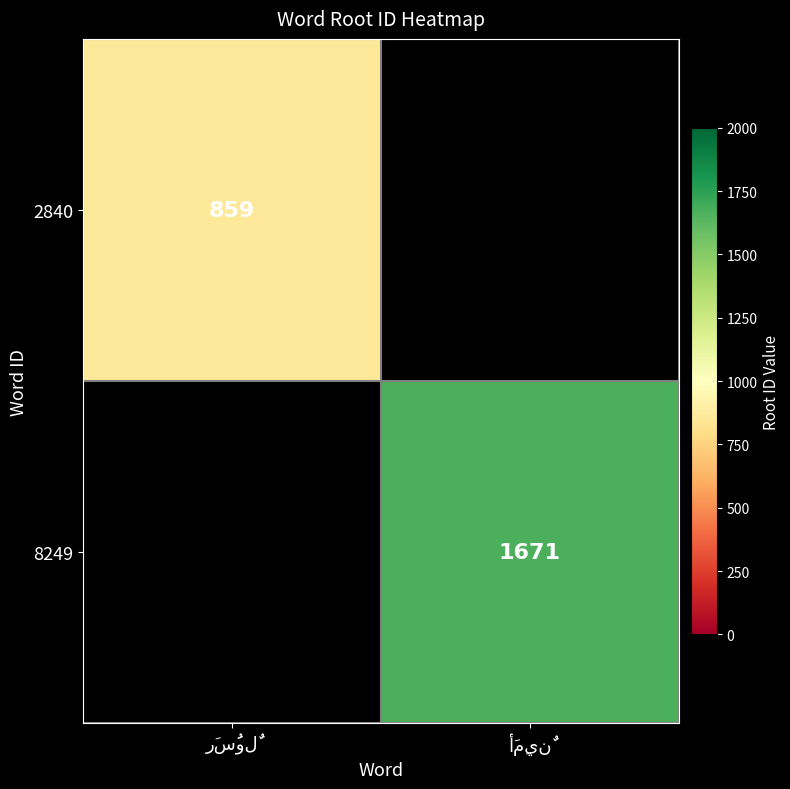

Which series has the largest range (max minus min)?

2840